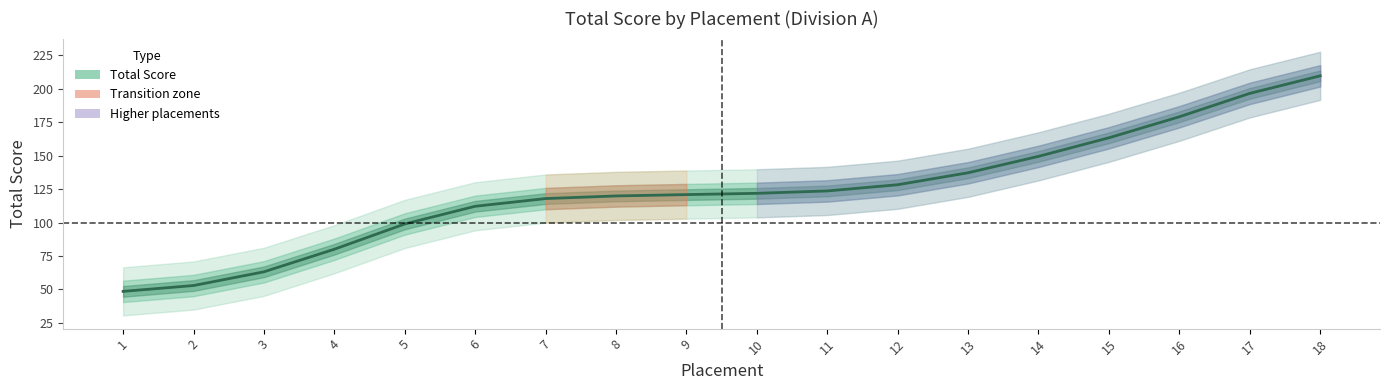

At which label does the data first exceed 121?

10